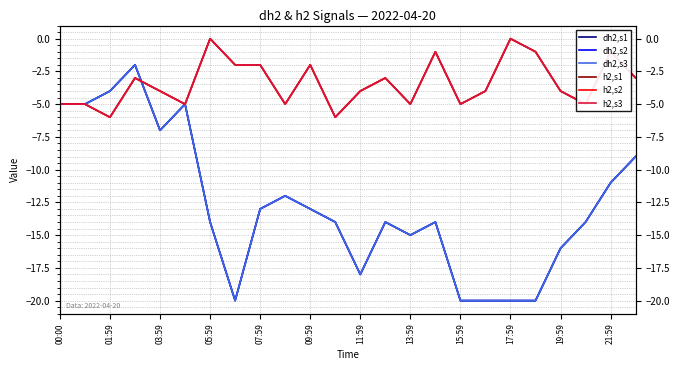

Does the chart have visible grid lines?

Yes